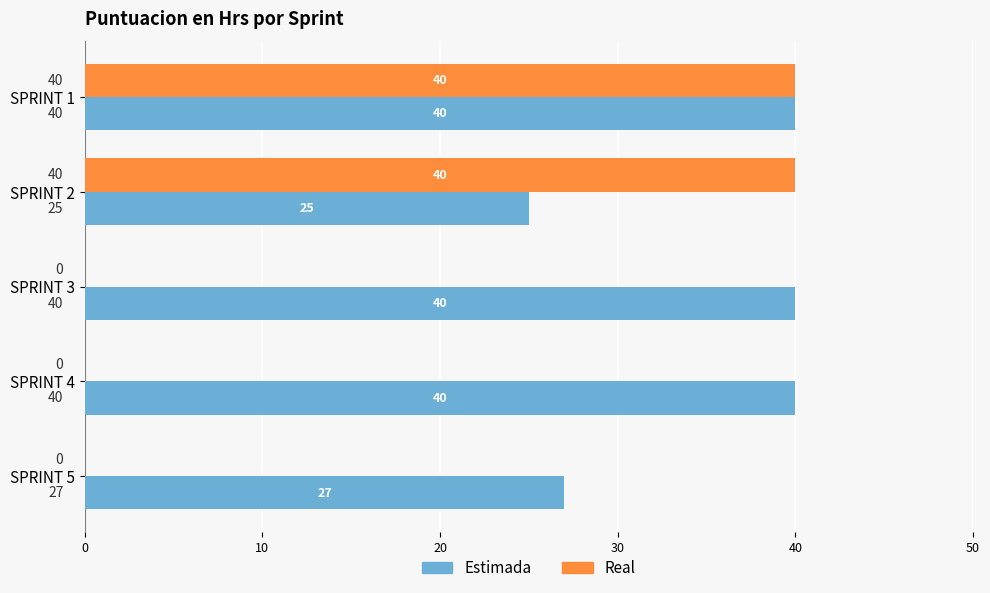

True or false: Estimada has a value of 40 at SPRINT 4.

True